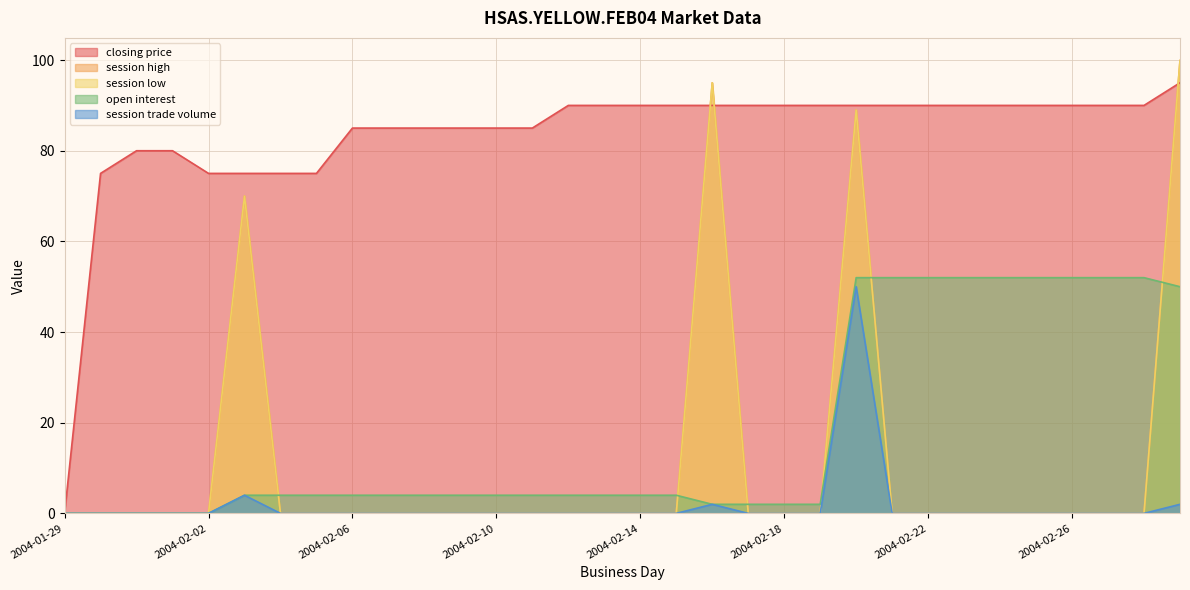

What is the label of the 6th point from the left?

2004-02-03